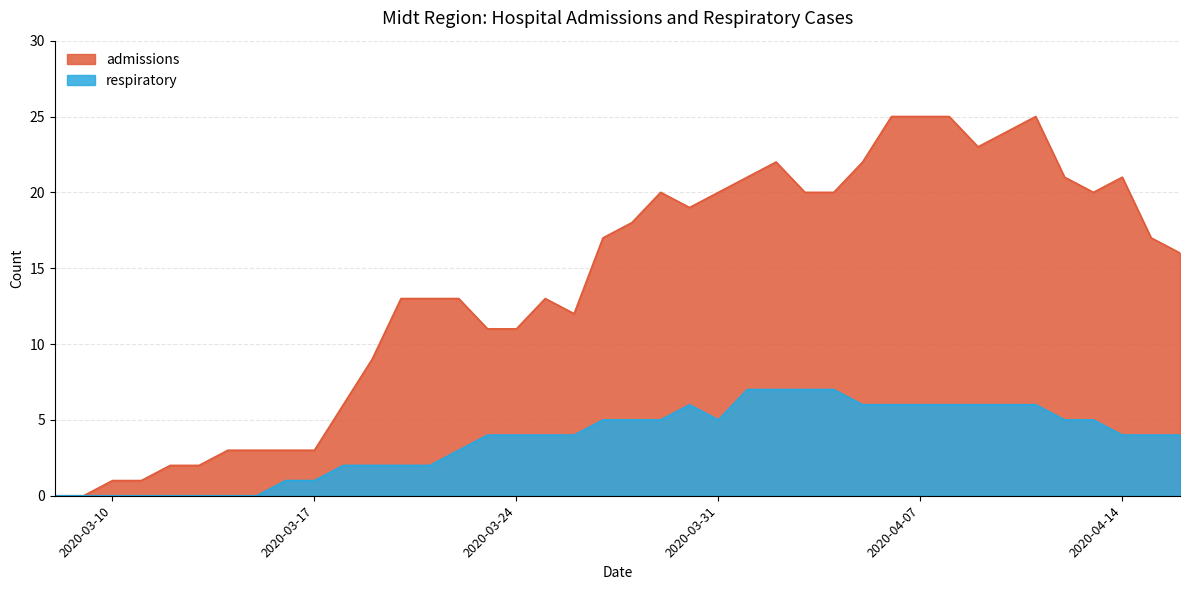

True or false: admissions and respiratory cross at least once.

False